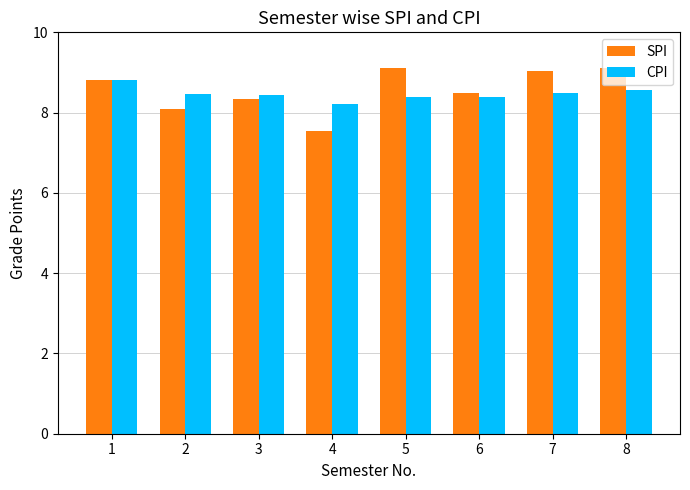

Where does the SPI series first go above 8?

1